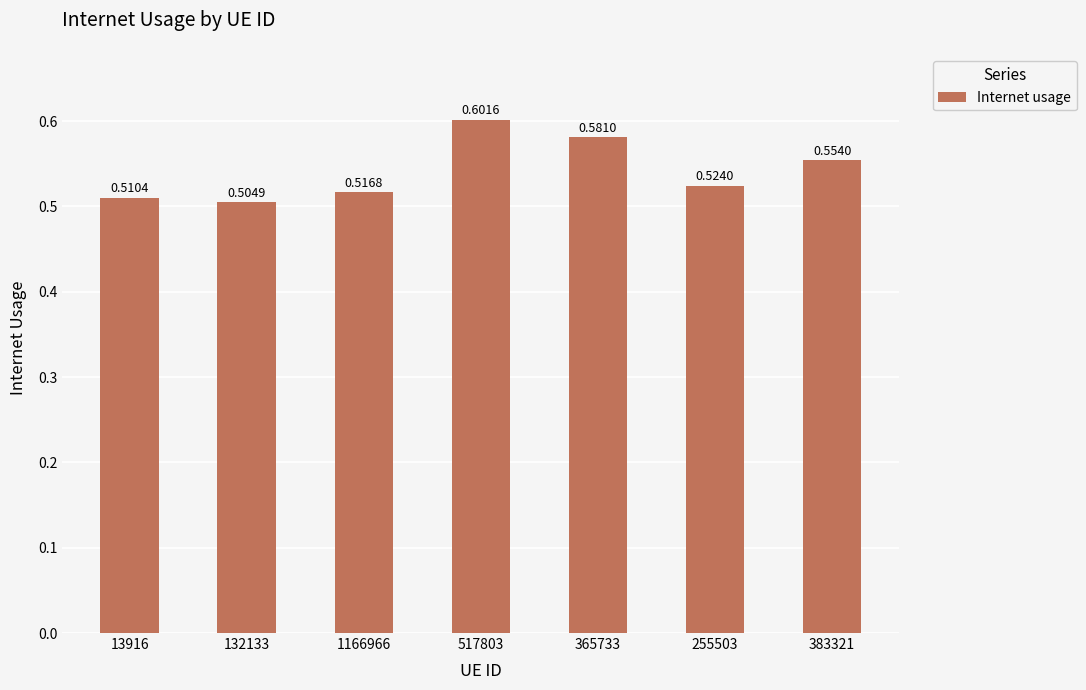

Between 517803 and 1166966, which is larger?

517803